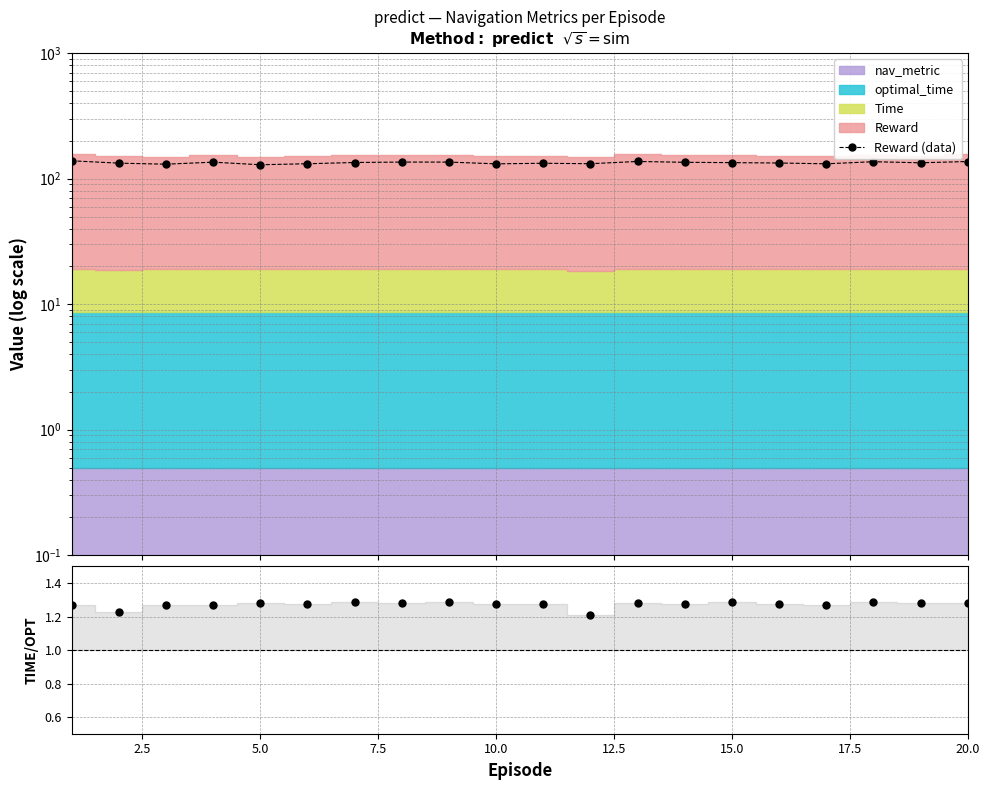

True or false: Reward (data) and Time / optimal_time intersect in this chart.

False